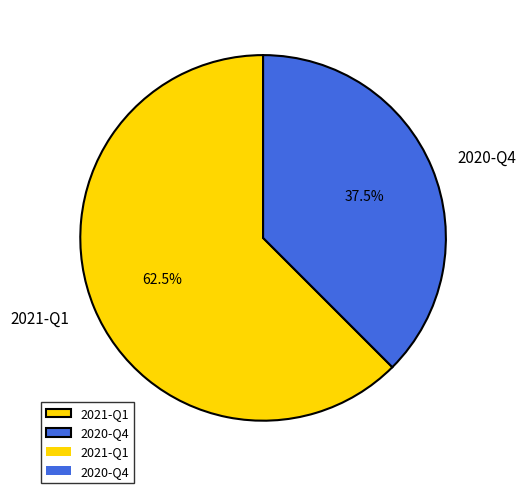

Which has a higher value, 2021-Q1 or 2020-Q4?

2021-Q1